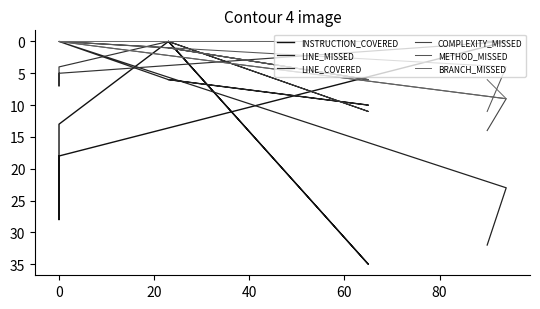

What is the difference between the maximum and minimum values in the BRANCH_MISSED series?

9